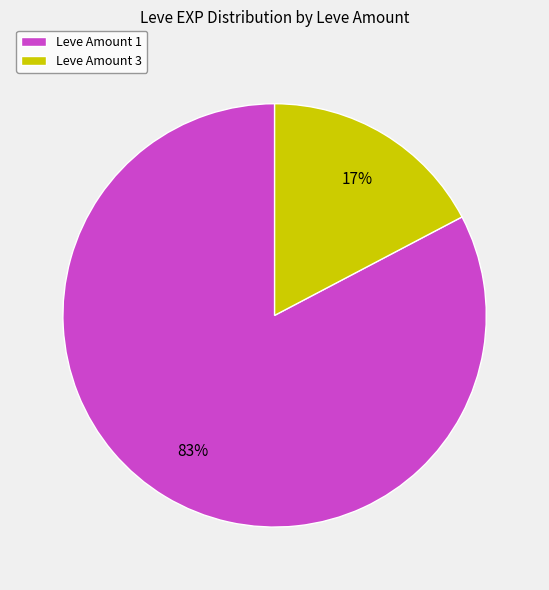

Which slice is the largest?

Leve Amount 1